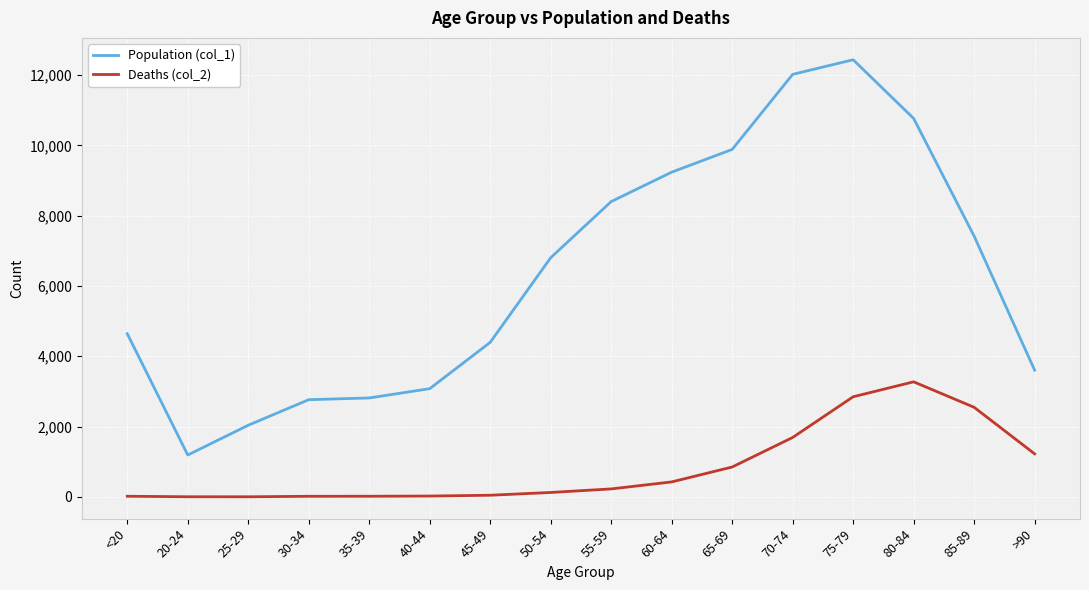

Which series has the largest total across all categories?

Population (col_1)